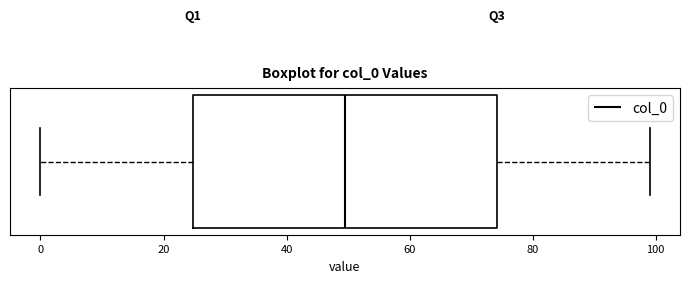

Read this box plot against the x-axis: the position of the median line, the range covered by the box, and the ends of both whiskers. The values are not printed on the chart, so give them approximately, as read against the axis.

median 50, box 24 to 74, whiskers 0 to 100